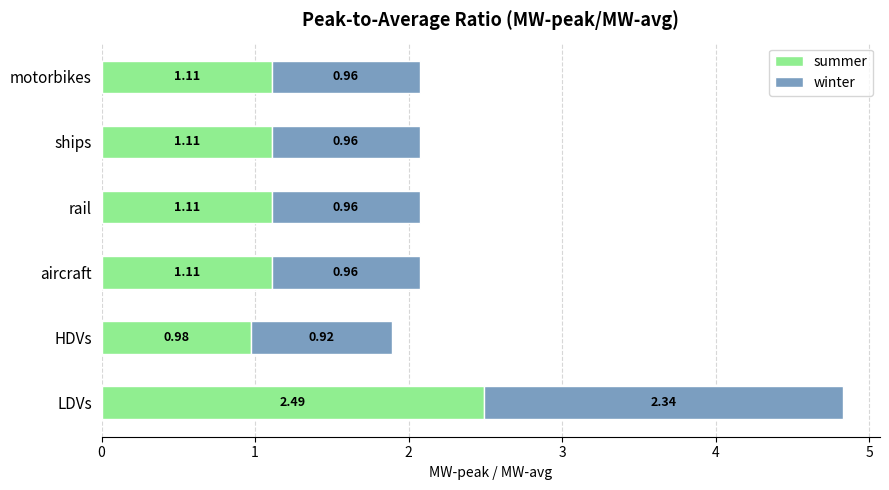

Count the number of data series in this chart.

2